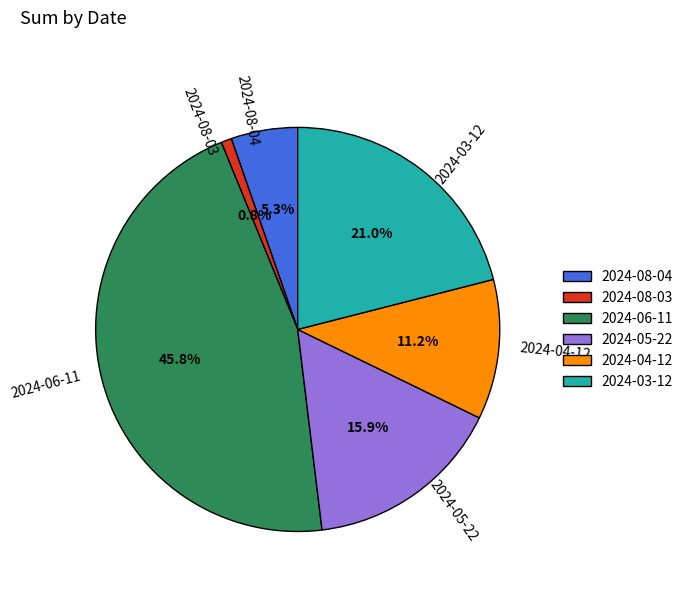

Is the sum of 2024-08-03 and 2024-04-12 greater than half?

No